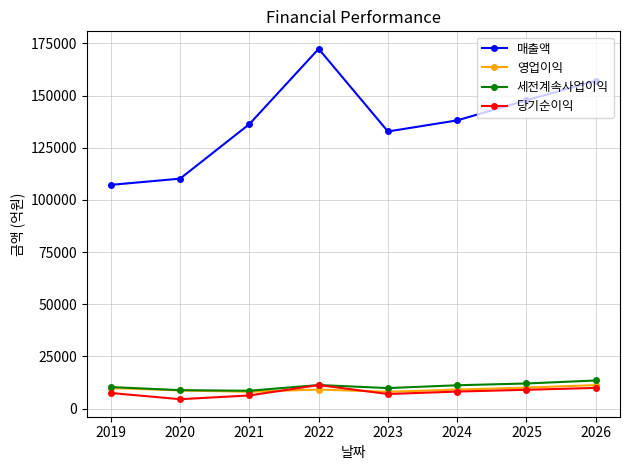

True or false: 매출액 and 영업이익 cross at least once.

False